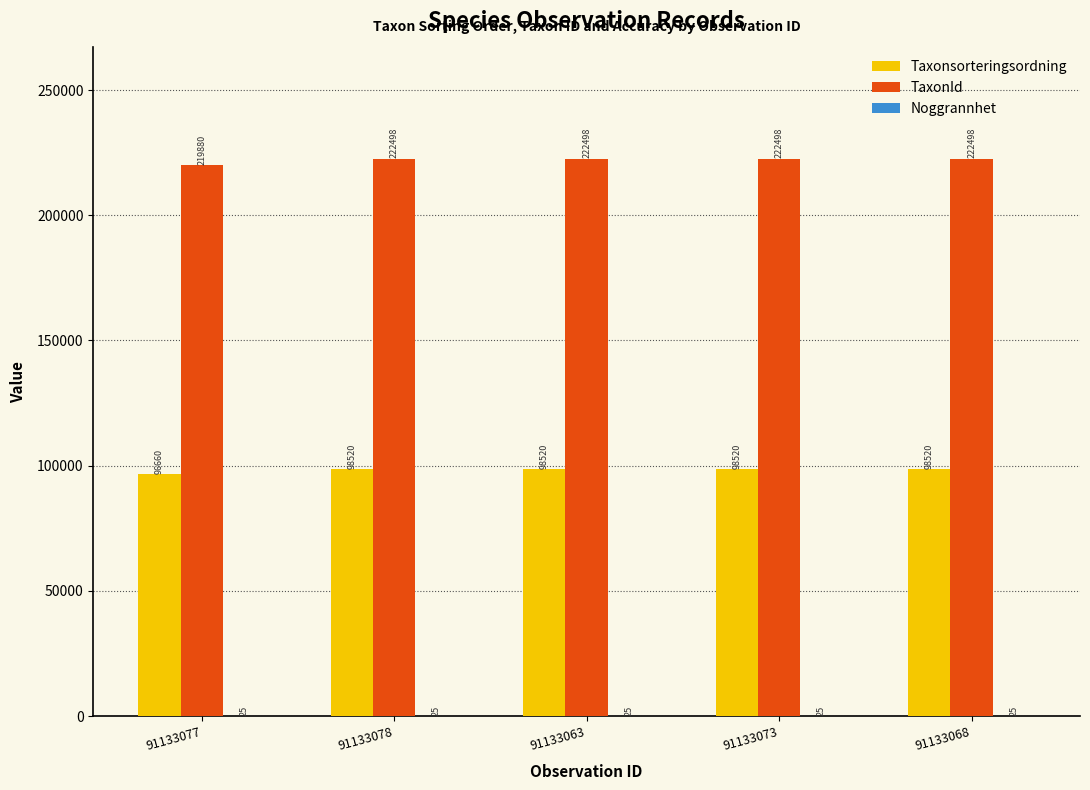

At which label is TaxonId closest to 221189?

91133077